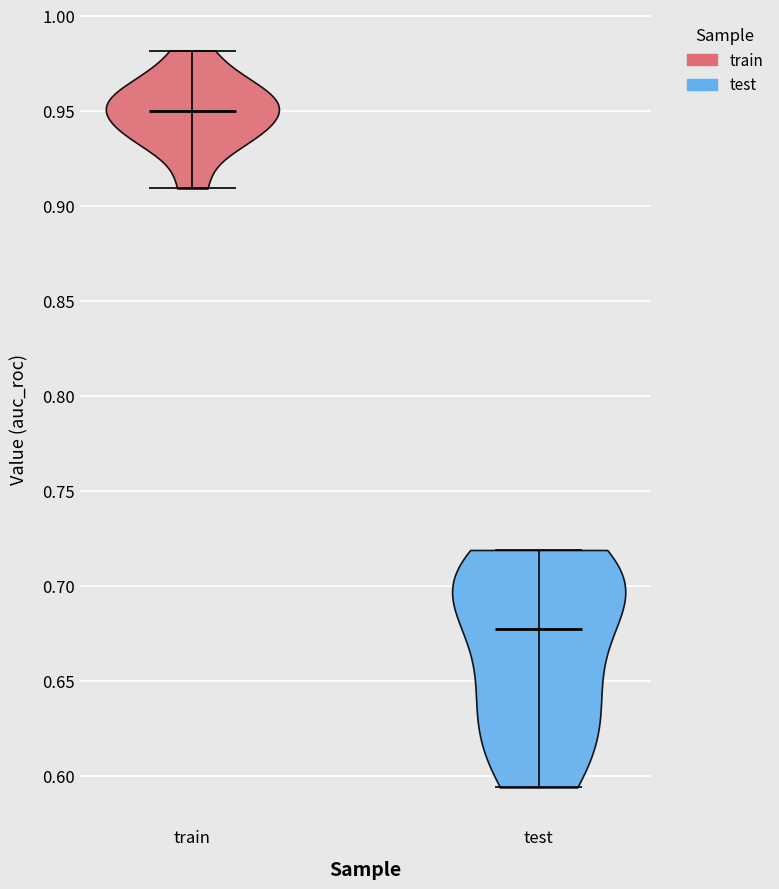

Reading left to right, read every violin against the y-axis: where its median line is, and the lowest and highest points it reaches. The values are not printed on the chart, so give them approximately, as read against the axis.

train: median line 0.950, lowest point 0.910, highest point 0.980
test: median line 0.675, lowest point 0.595, highest point 0.720